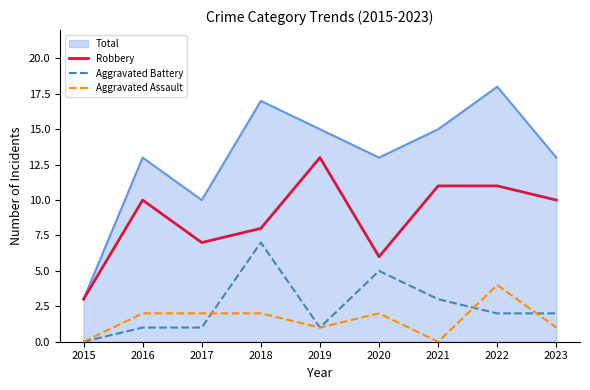

True or false: Aggravated Battery and Total cross at least once.

False